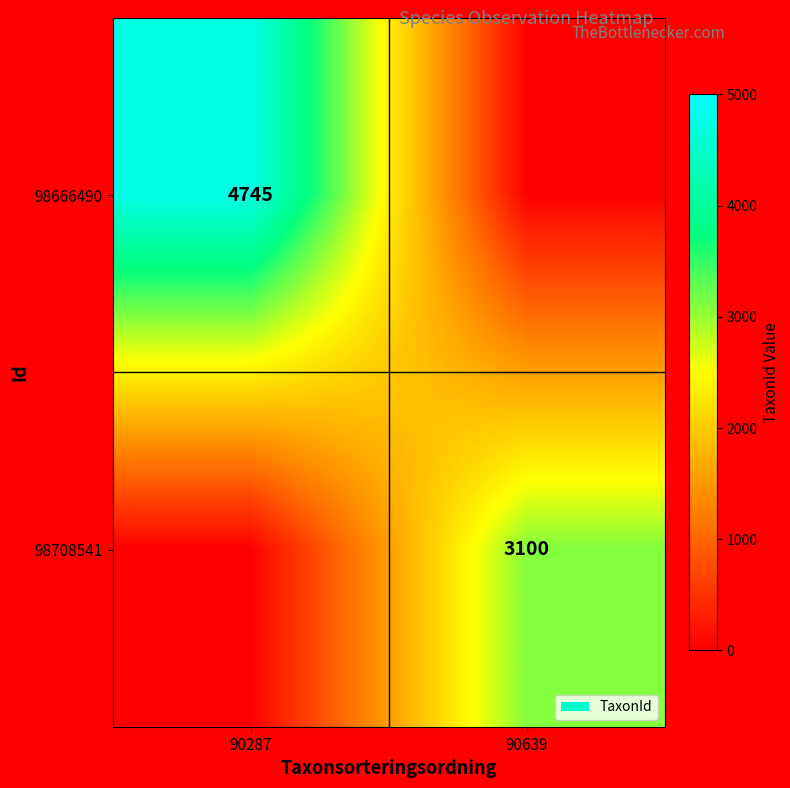

How many distinct data groups are displayed?

2